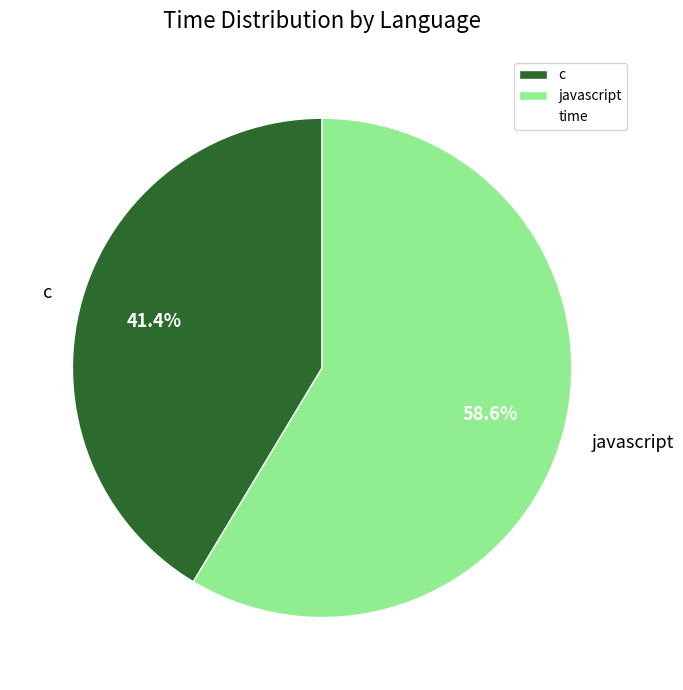

Combined, what portion of the pie is c and javascript?

100.0%